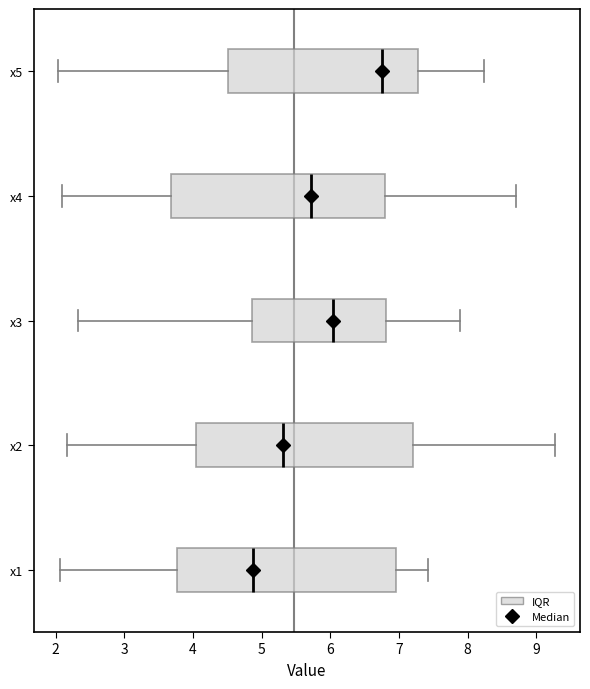

Reading bottom to top, transcribe this box plot: for each box, give where its median line is, the range the box spans, and where its two whiskers end, as read against the x-axis. The values are not printed on the chart, so give them approximately, as read against the axis.

x1: median 4.9, box 3.8 to 7.0, whiskers 2.1 to 7.4
x2: median 5.3, box 4.0 to 7.2, whiskers 2.2 to 9.3
x3: median 6.0, box 4.9 to 6.8, whiskers 2.3 to 7.9
x4: median 5.7, box 3.7 to 6.8, whiskers 2.1 to 8.7
x5: median 6.7, box 4.5 to 7.3, whiskers 2.0 to 8.2